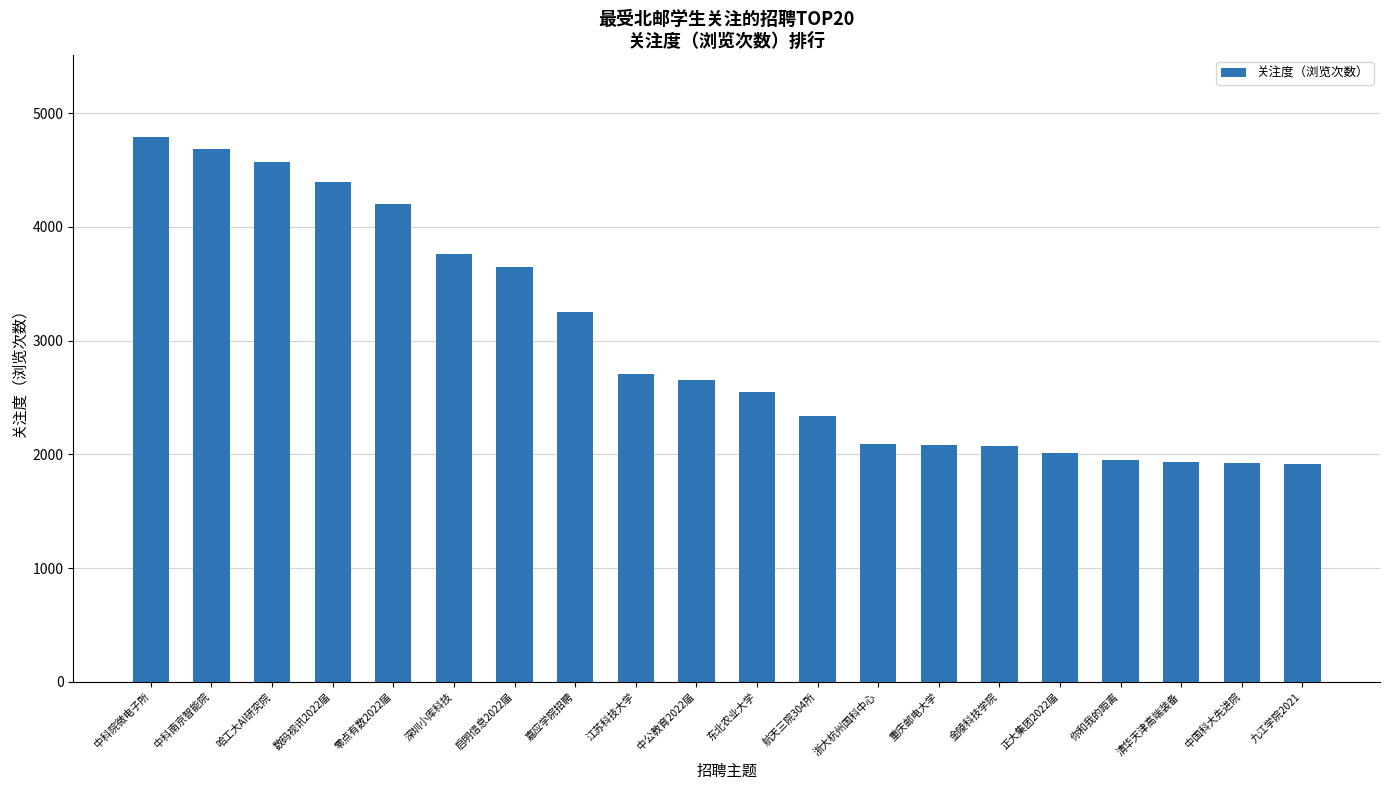

At which label is the value closest to 3351?

嘉应学院招聘